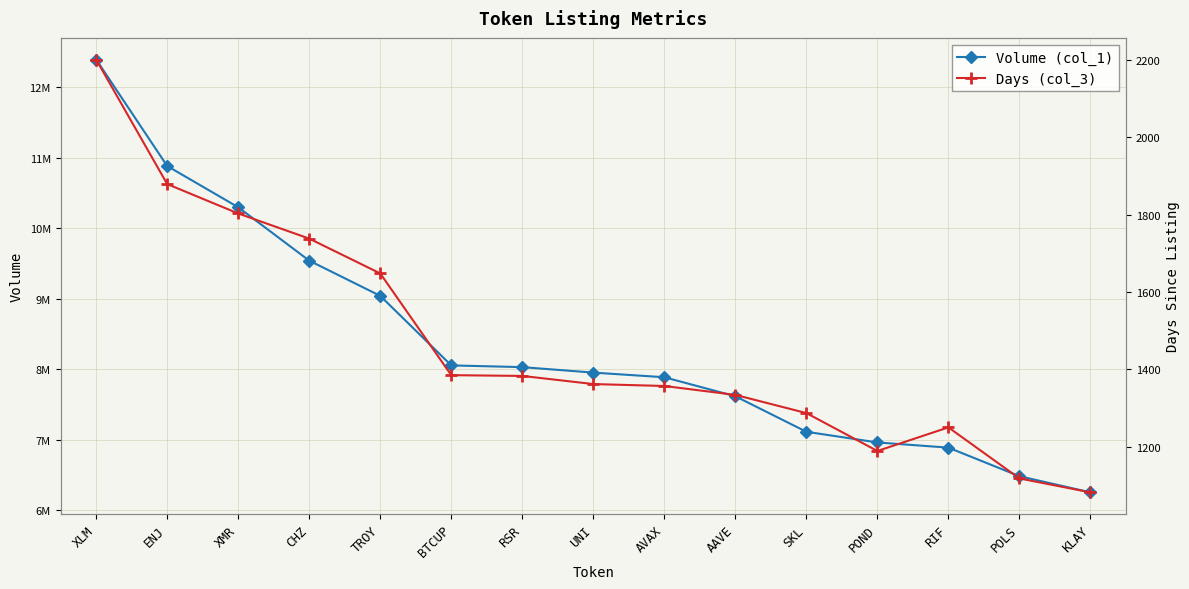

True or false: Volume (col_1) and Days (col_3) intersect in this chart.

False